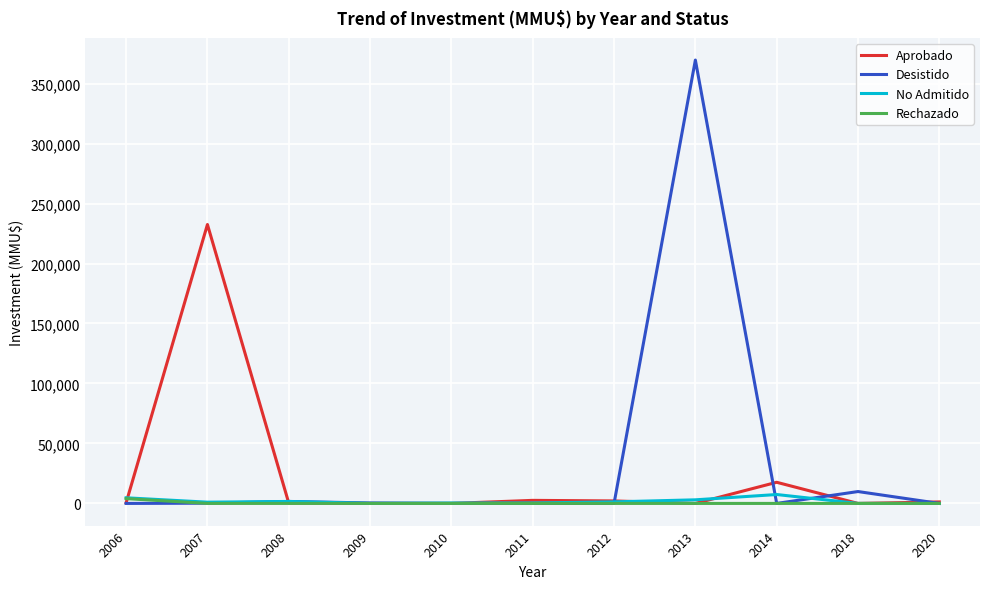

Which series changed the most between 2011 and 2013?

Desistido